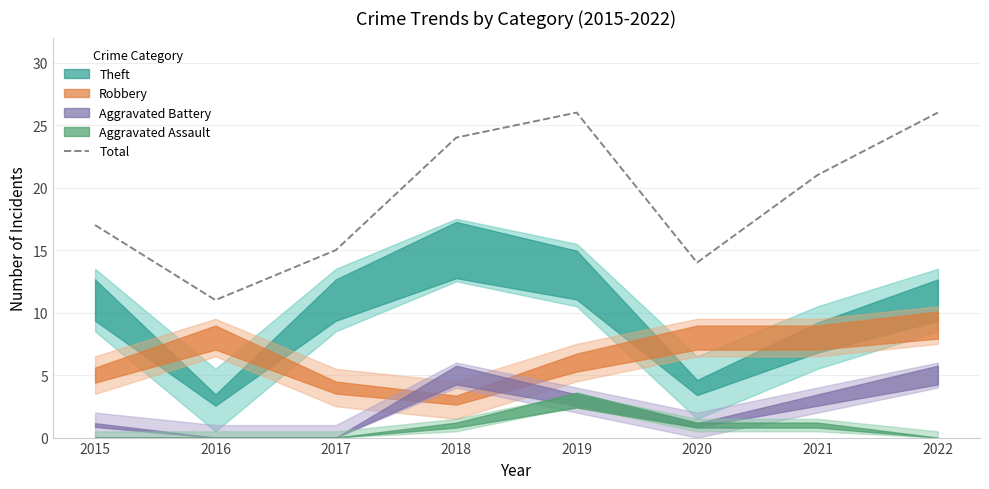

Where is the first local maximum?

2019